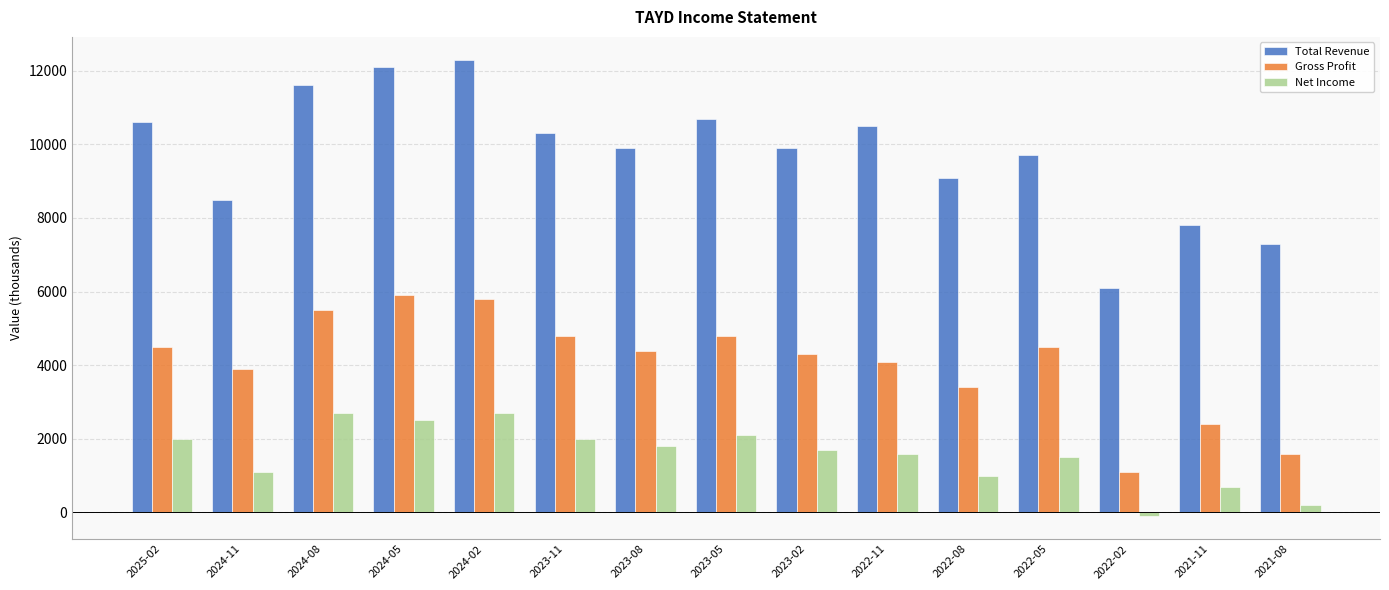

What is the label of the 13th bar from the left?

2022-02